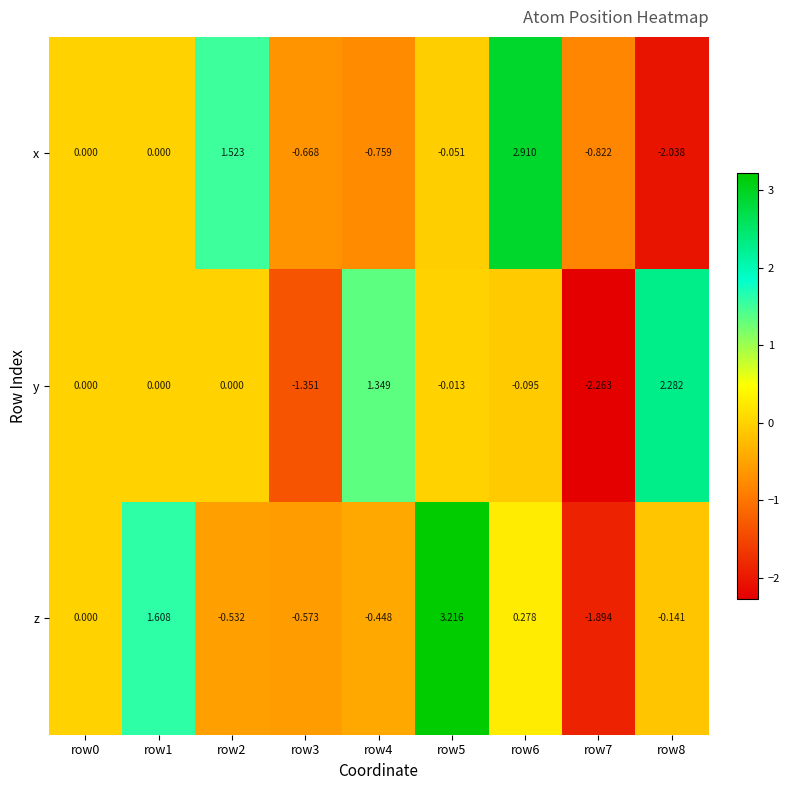

Which series has the largest total across all categories?

z